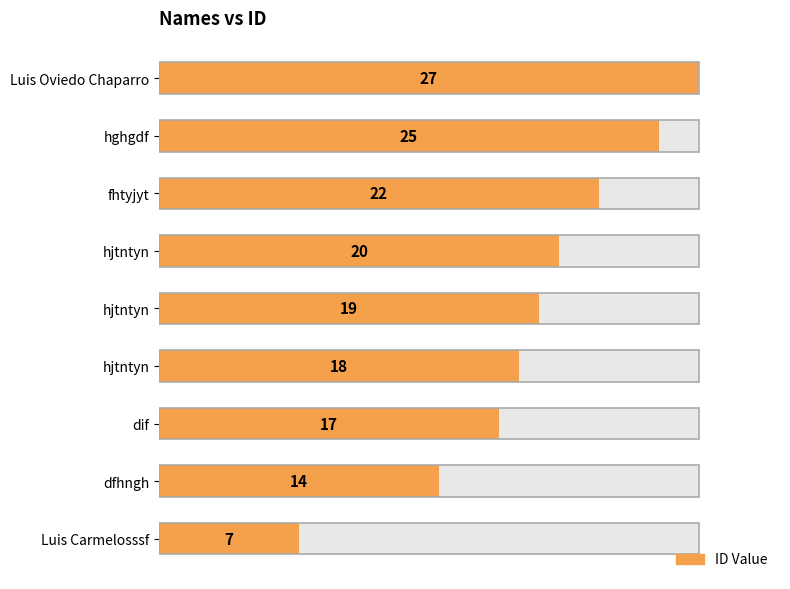

Are the bars grouped side by side (vs. stacked)?

No